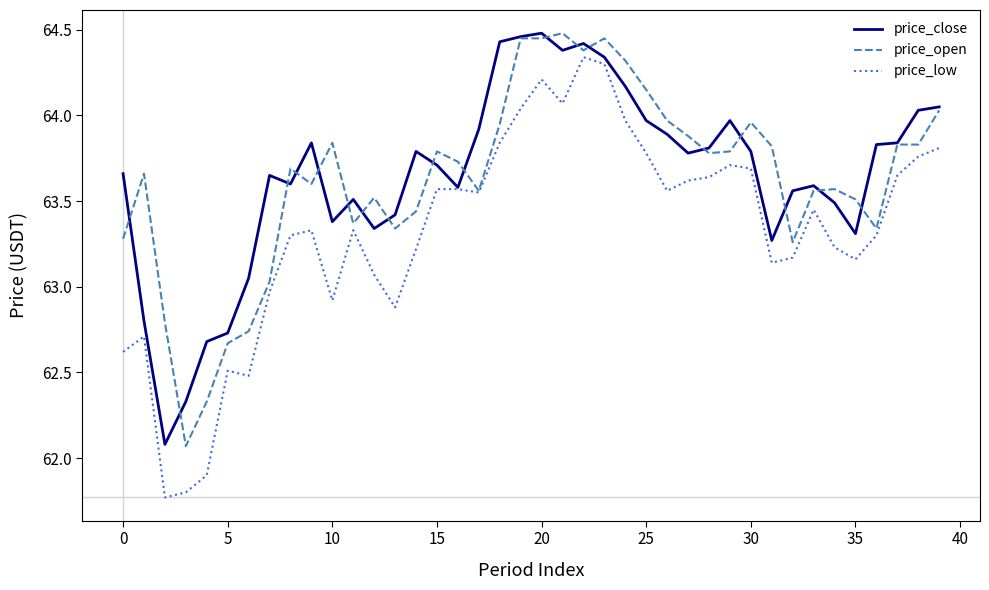

Does the chart have visible grid lines?

No